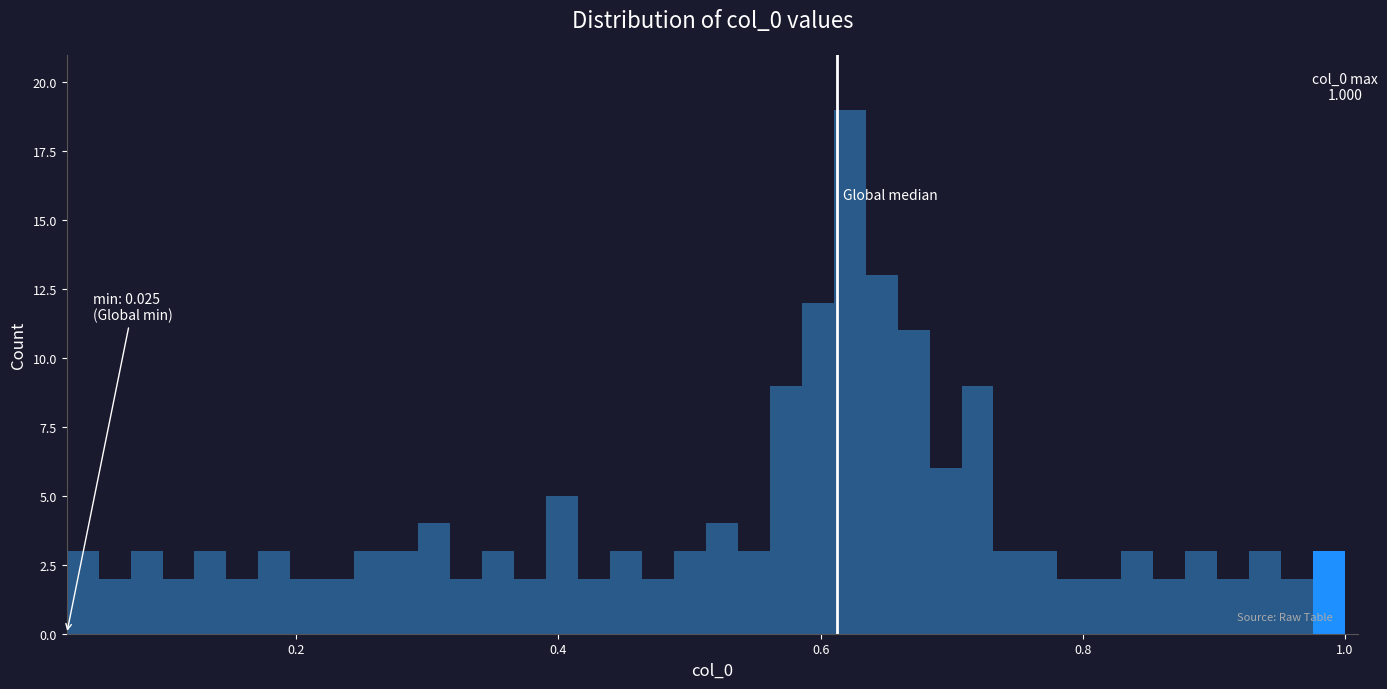

Around what value on the x-axis is the tallest bar? Give the approximate position of its centre, as read against the axis.

0.62